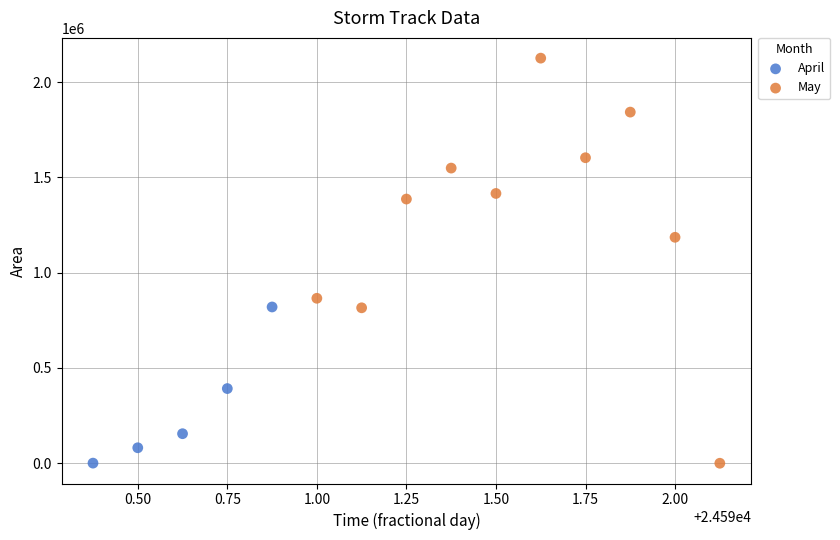

Which series reaches the maximum Y coordinate?

May